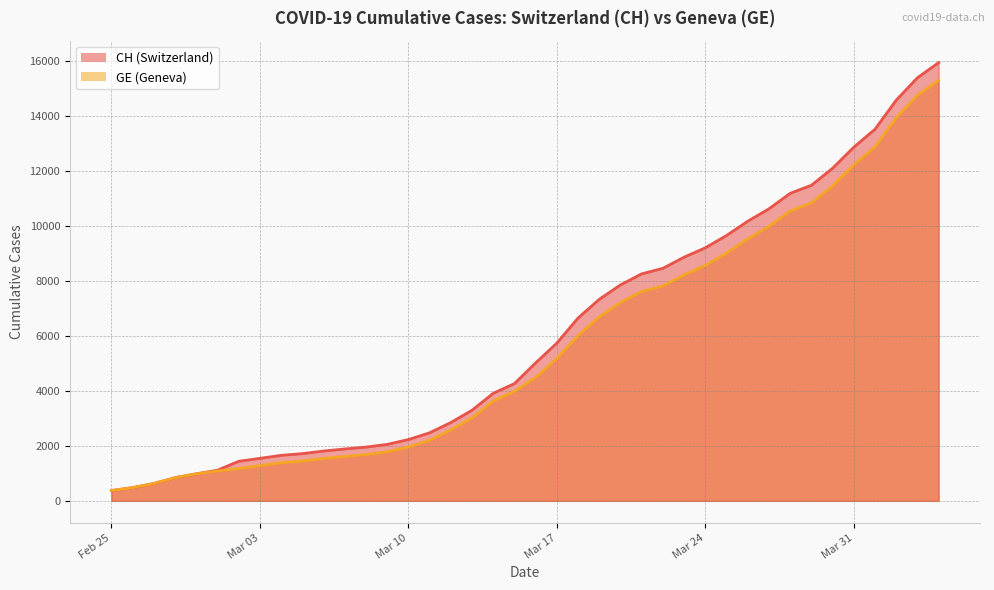

True or false: CH has more than 2 points higher than both neighbors.

False